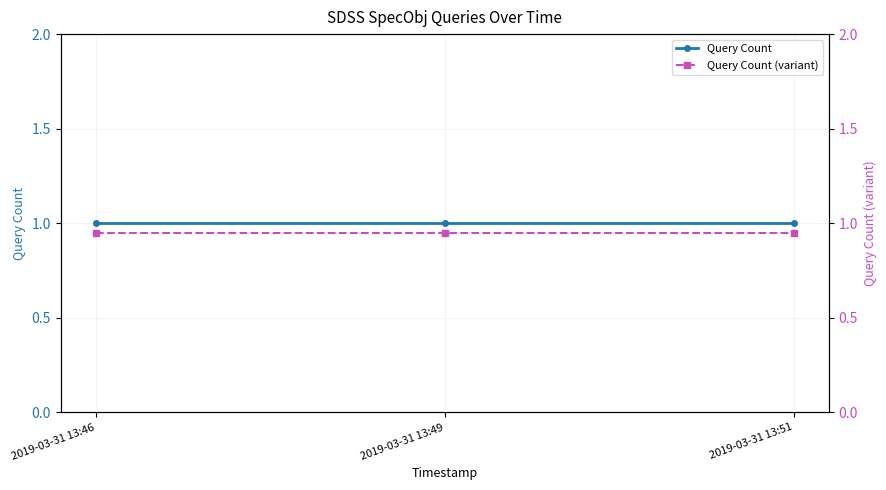

Is it true that Query Count equals 0.5 at 2019-03-31 13:46?

False